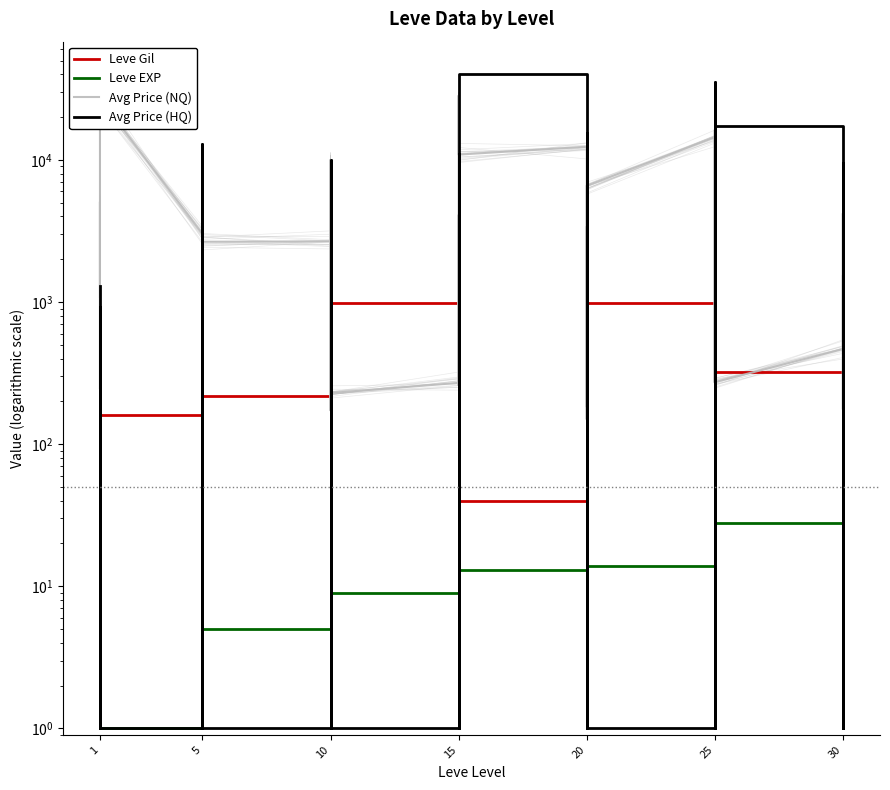

Which series has the largest total across all categories?

Avg Price (HQ)